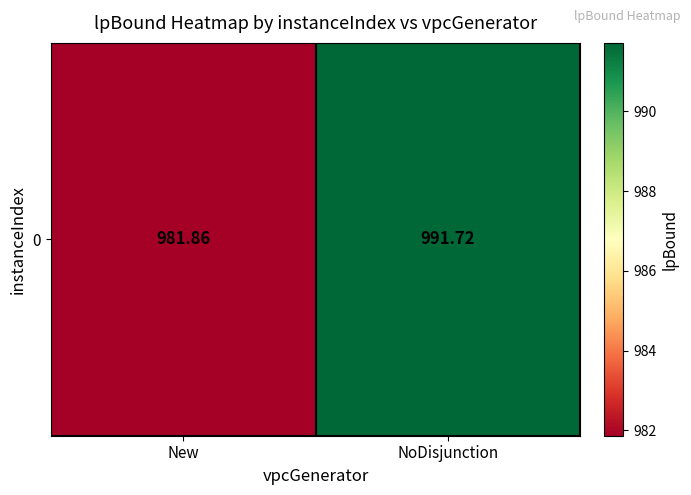

List the labels in order of value, smallest first.

New, NoDisjunction